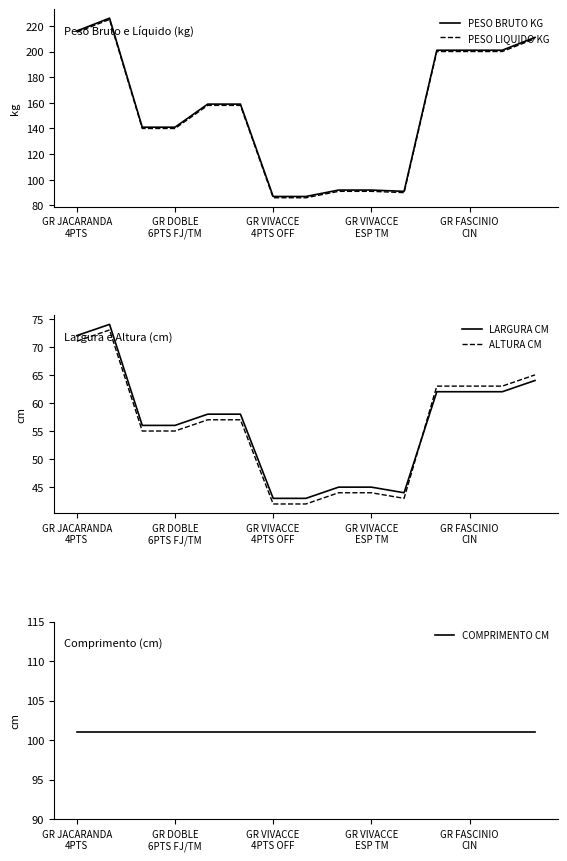

What is the lowest value of the PESO LIQUIDO KG series?

86